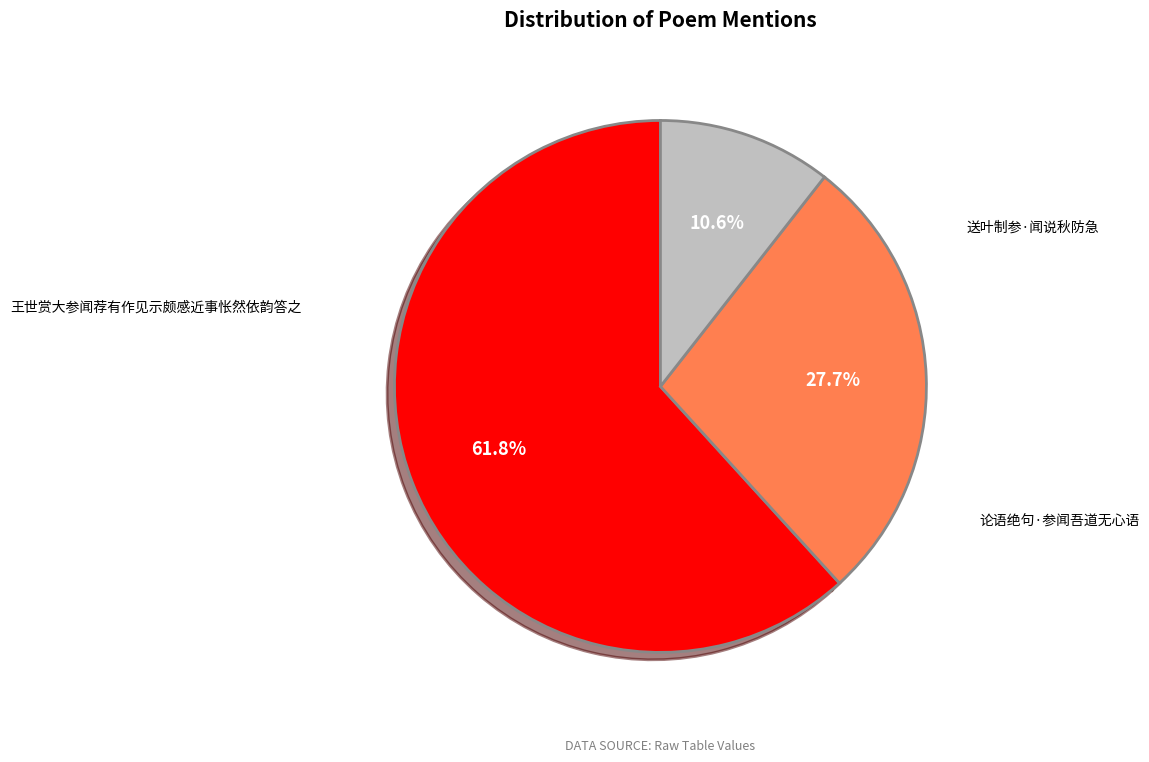

To the nearest percent, what is the difference between the 送叶制参·闻说秋防急 and 论语绝句·参闻吾道无心语 slice percentages?

17%